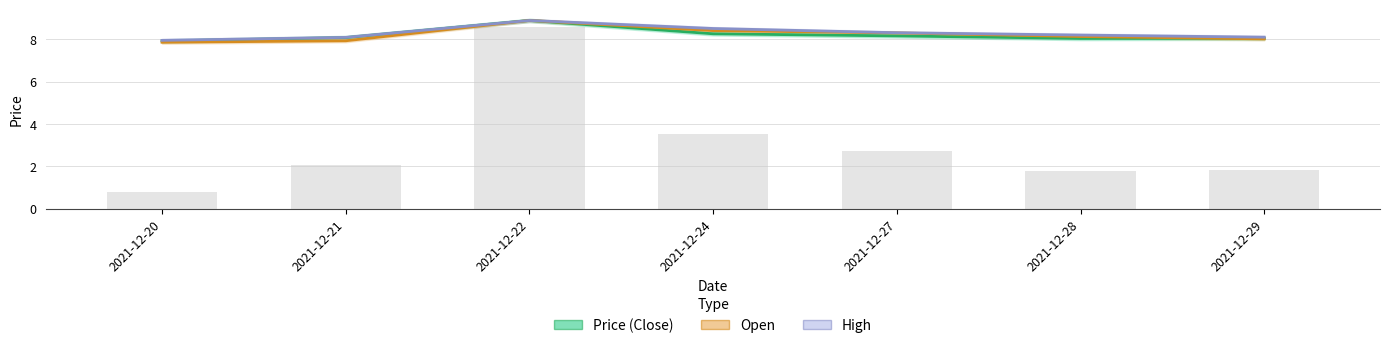

Rank the series by their average value, from highest to lowest.

High, Open, Price (Close)